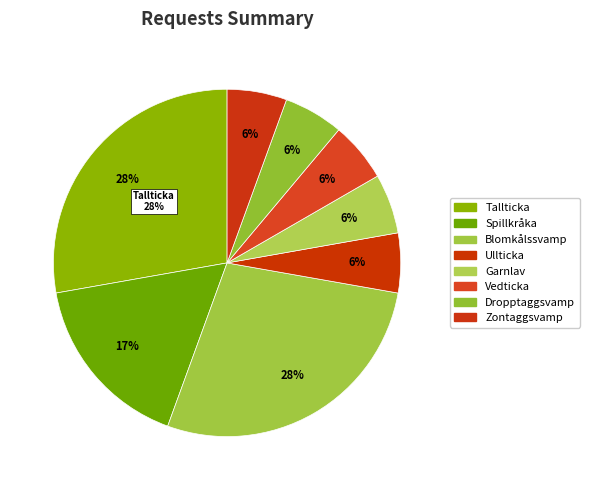

Which slice is the largest?

Tallticka